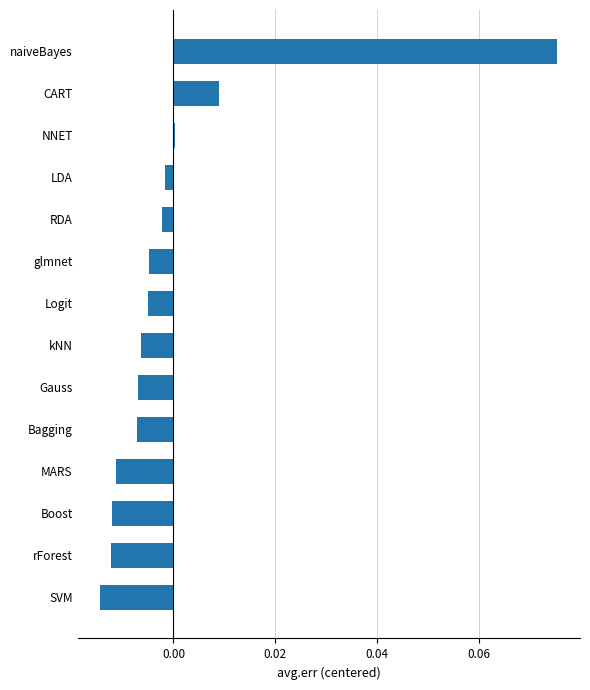

Which category has the highest value across all series?

naiveBayes